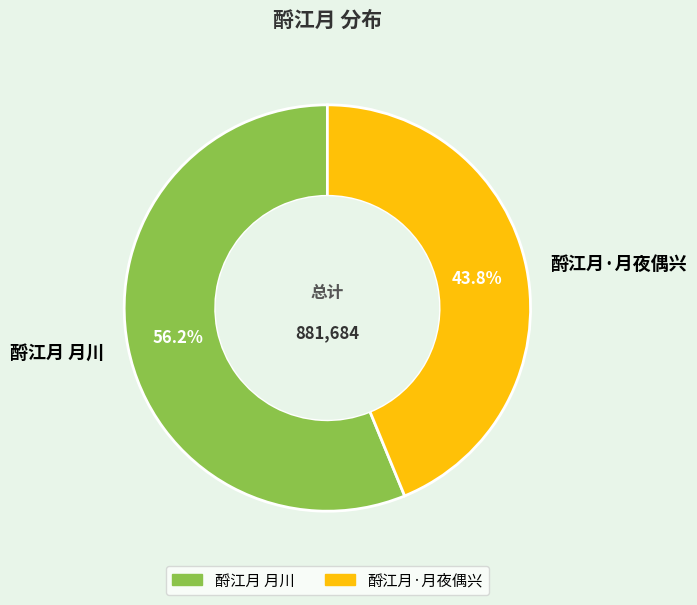

What is the smallest slice in the pie chart?

酹江月·月夜偶兴